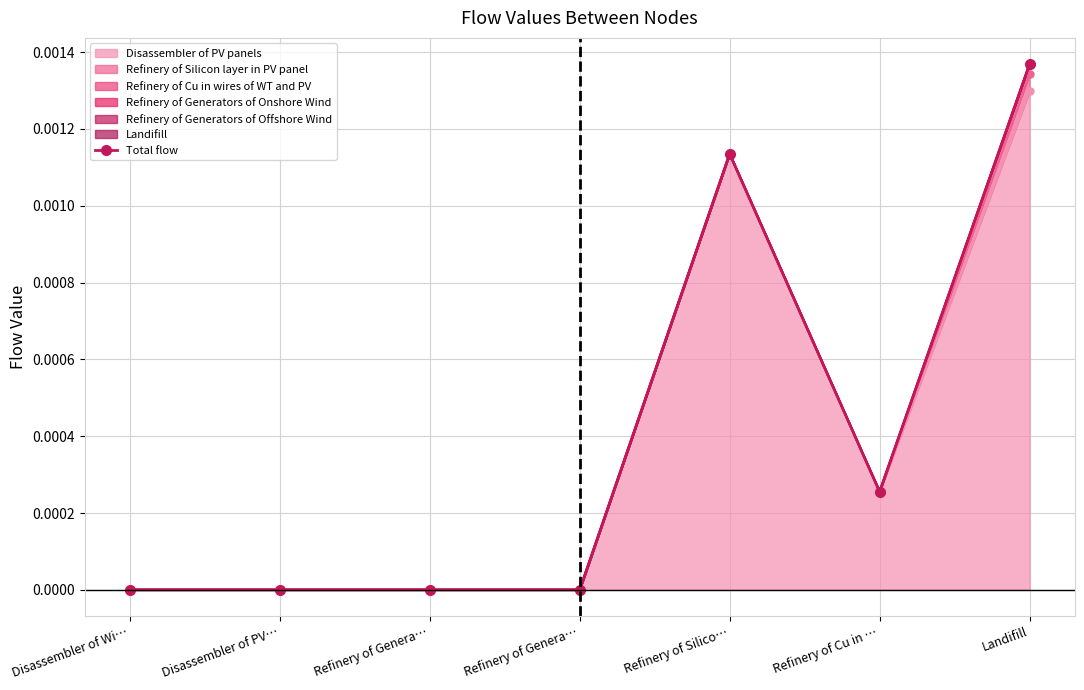

The value at Disassembler of PV… is 0.0. True or false?

True